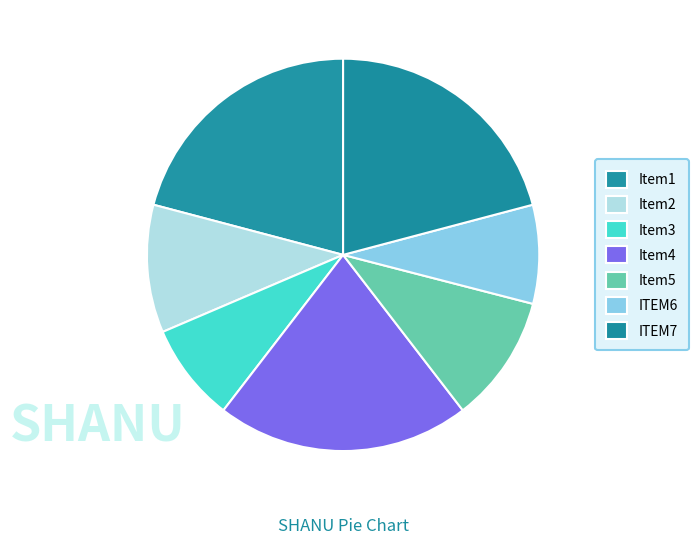

To the nearest percent, what is the difference between the largest and smallest slice percentages?

13%